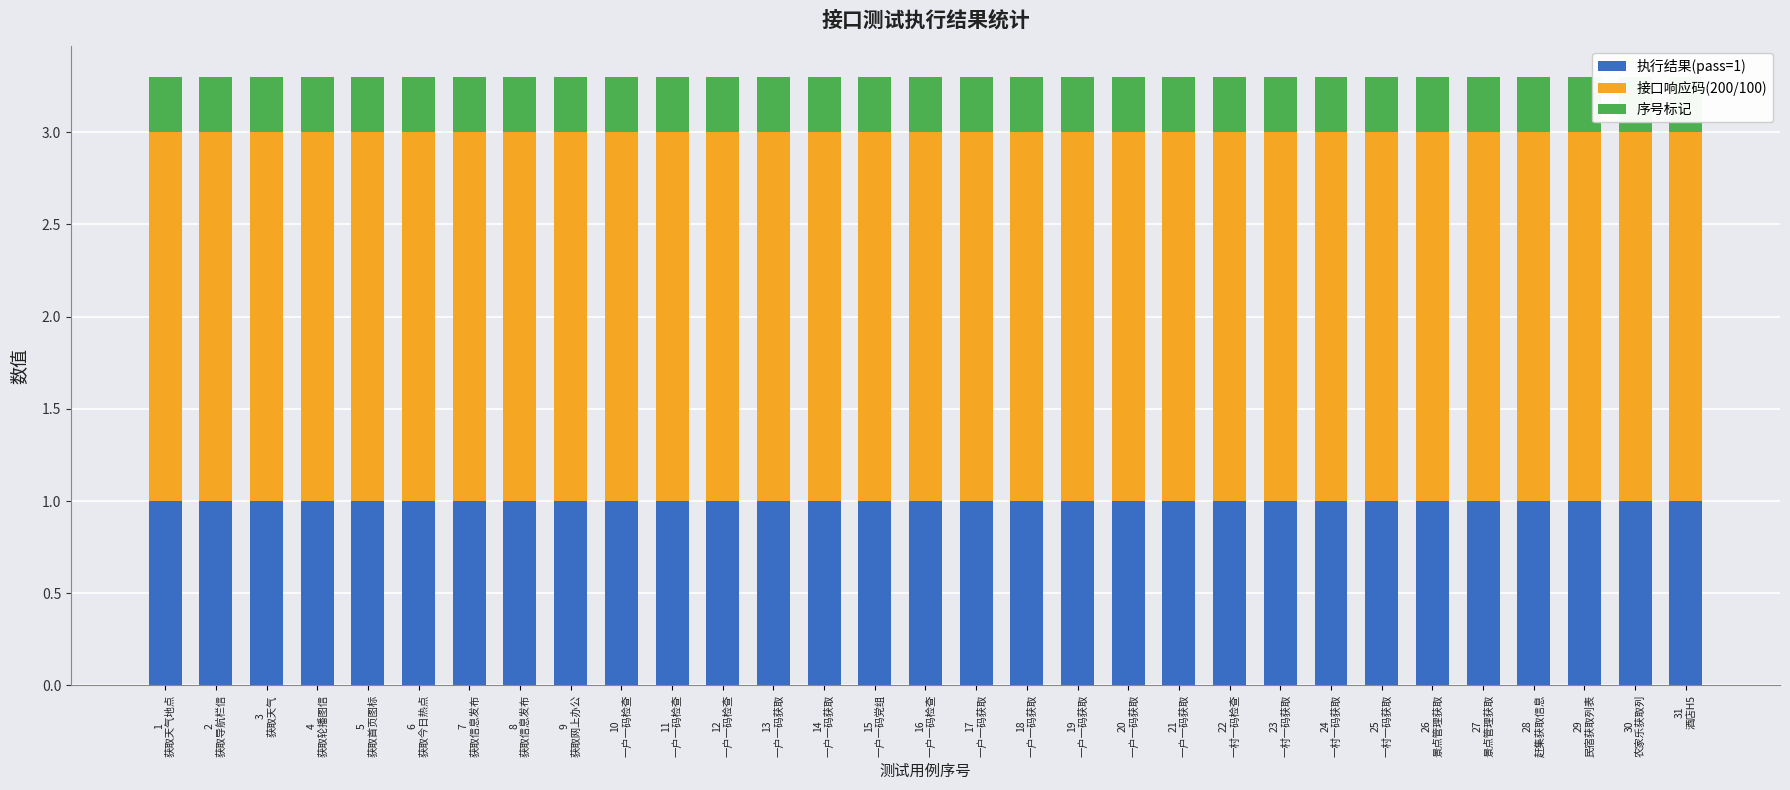

Reading left to right, transcribe all the data shown in this chart.

执行结果(pass=1): 1.0	1.0	1.0	1.0	1.0	1.0	1.0	1.0	1.0	1.0	1.0	1.0	1.0	1.0	1.0	1.0	1.0	1.0	1.0	1.0	1.0	1.0	1.0	1.0	1.0	1.0	1.0	1.0	1.0	1.0	1.0
接口响应码(200/100): 2.0	2.0	2.0	2.0	2.0	2.0	2.0	2.0	2.0	2.0	2.0	2.0	2.0	2.0	2.0	2.0	2.0	2.0	2.0	2.0	2.0	2.0	2.0	2.0	2.0	2.0	2.0	2.0	2.0	2.0	2.0
序号标记: 0.3	0.3	0.3	0.3	0.3	0.3	0.3	0.3	0.3	0.3	0.3	0.3	0.3	0.3	0.3	0.3	0.3	0.3	0.3	0.3	0.3	0.3	0.3	0.3	0.3	0.3	0.3	0.3	0.3	0.3	0.3